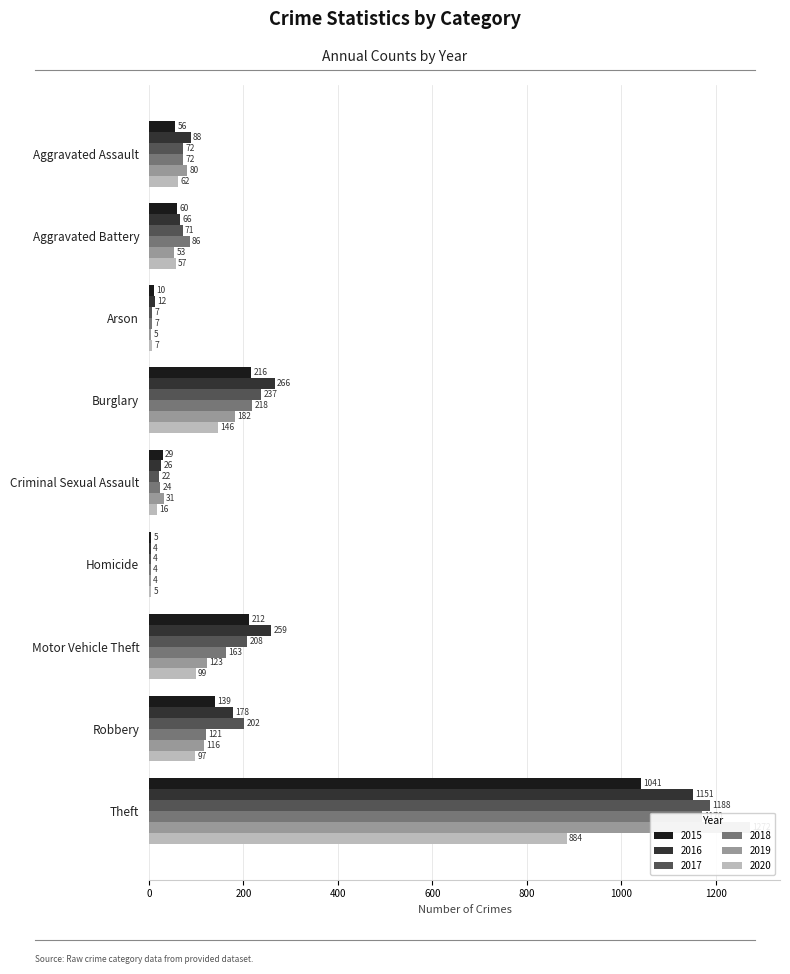

What is the difference between the 2020 values at Robbery and Homicide?

92